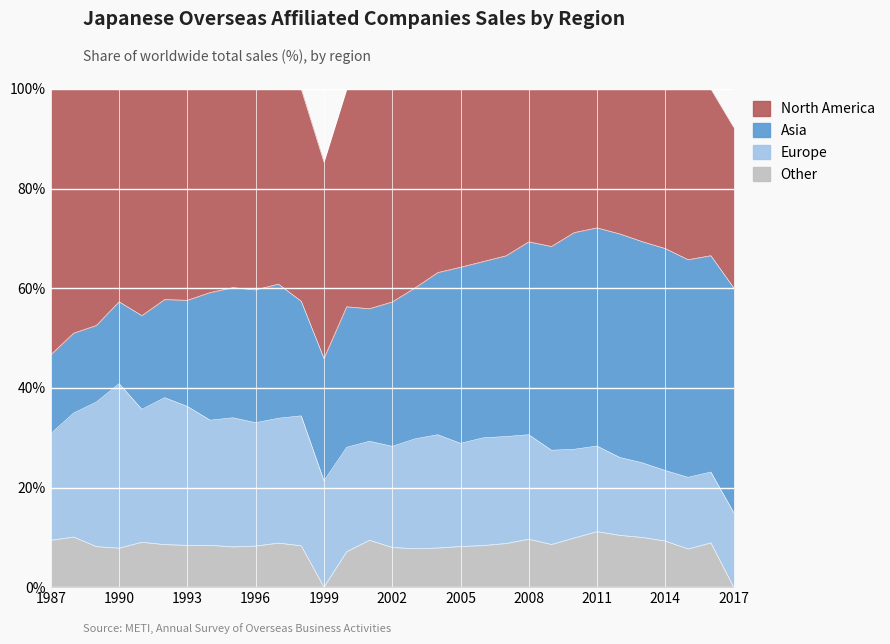

At 2007, list the series in order from smallest to largest.

Other, Europe, North America, Asia